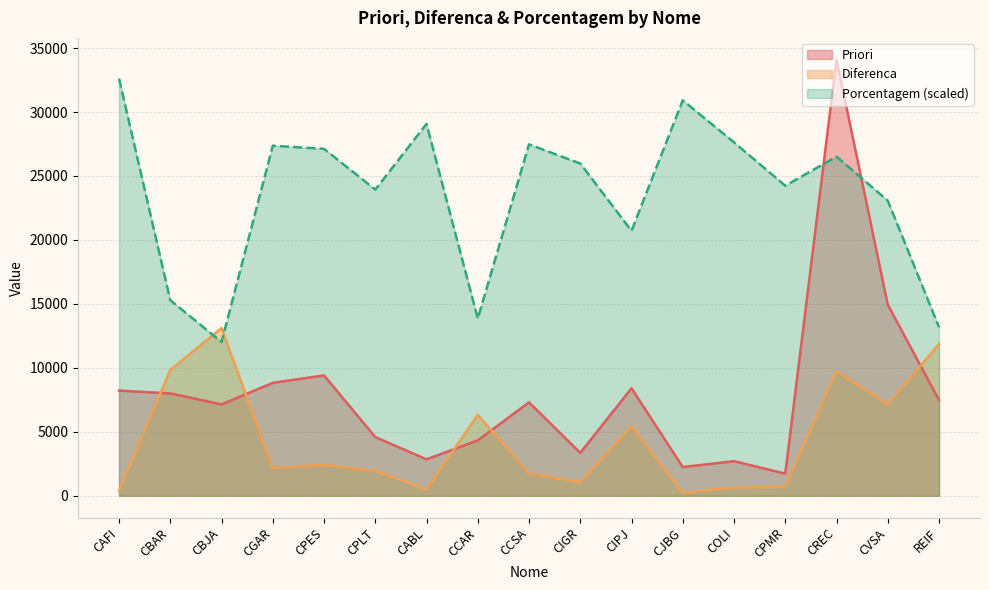

What is the difference between the maximum and second lowest values in the Priori series?

31841.0